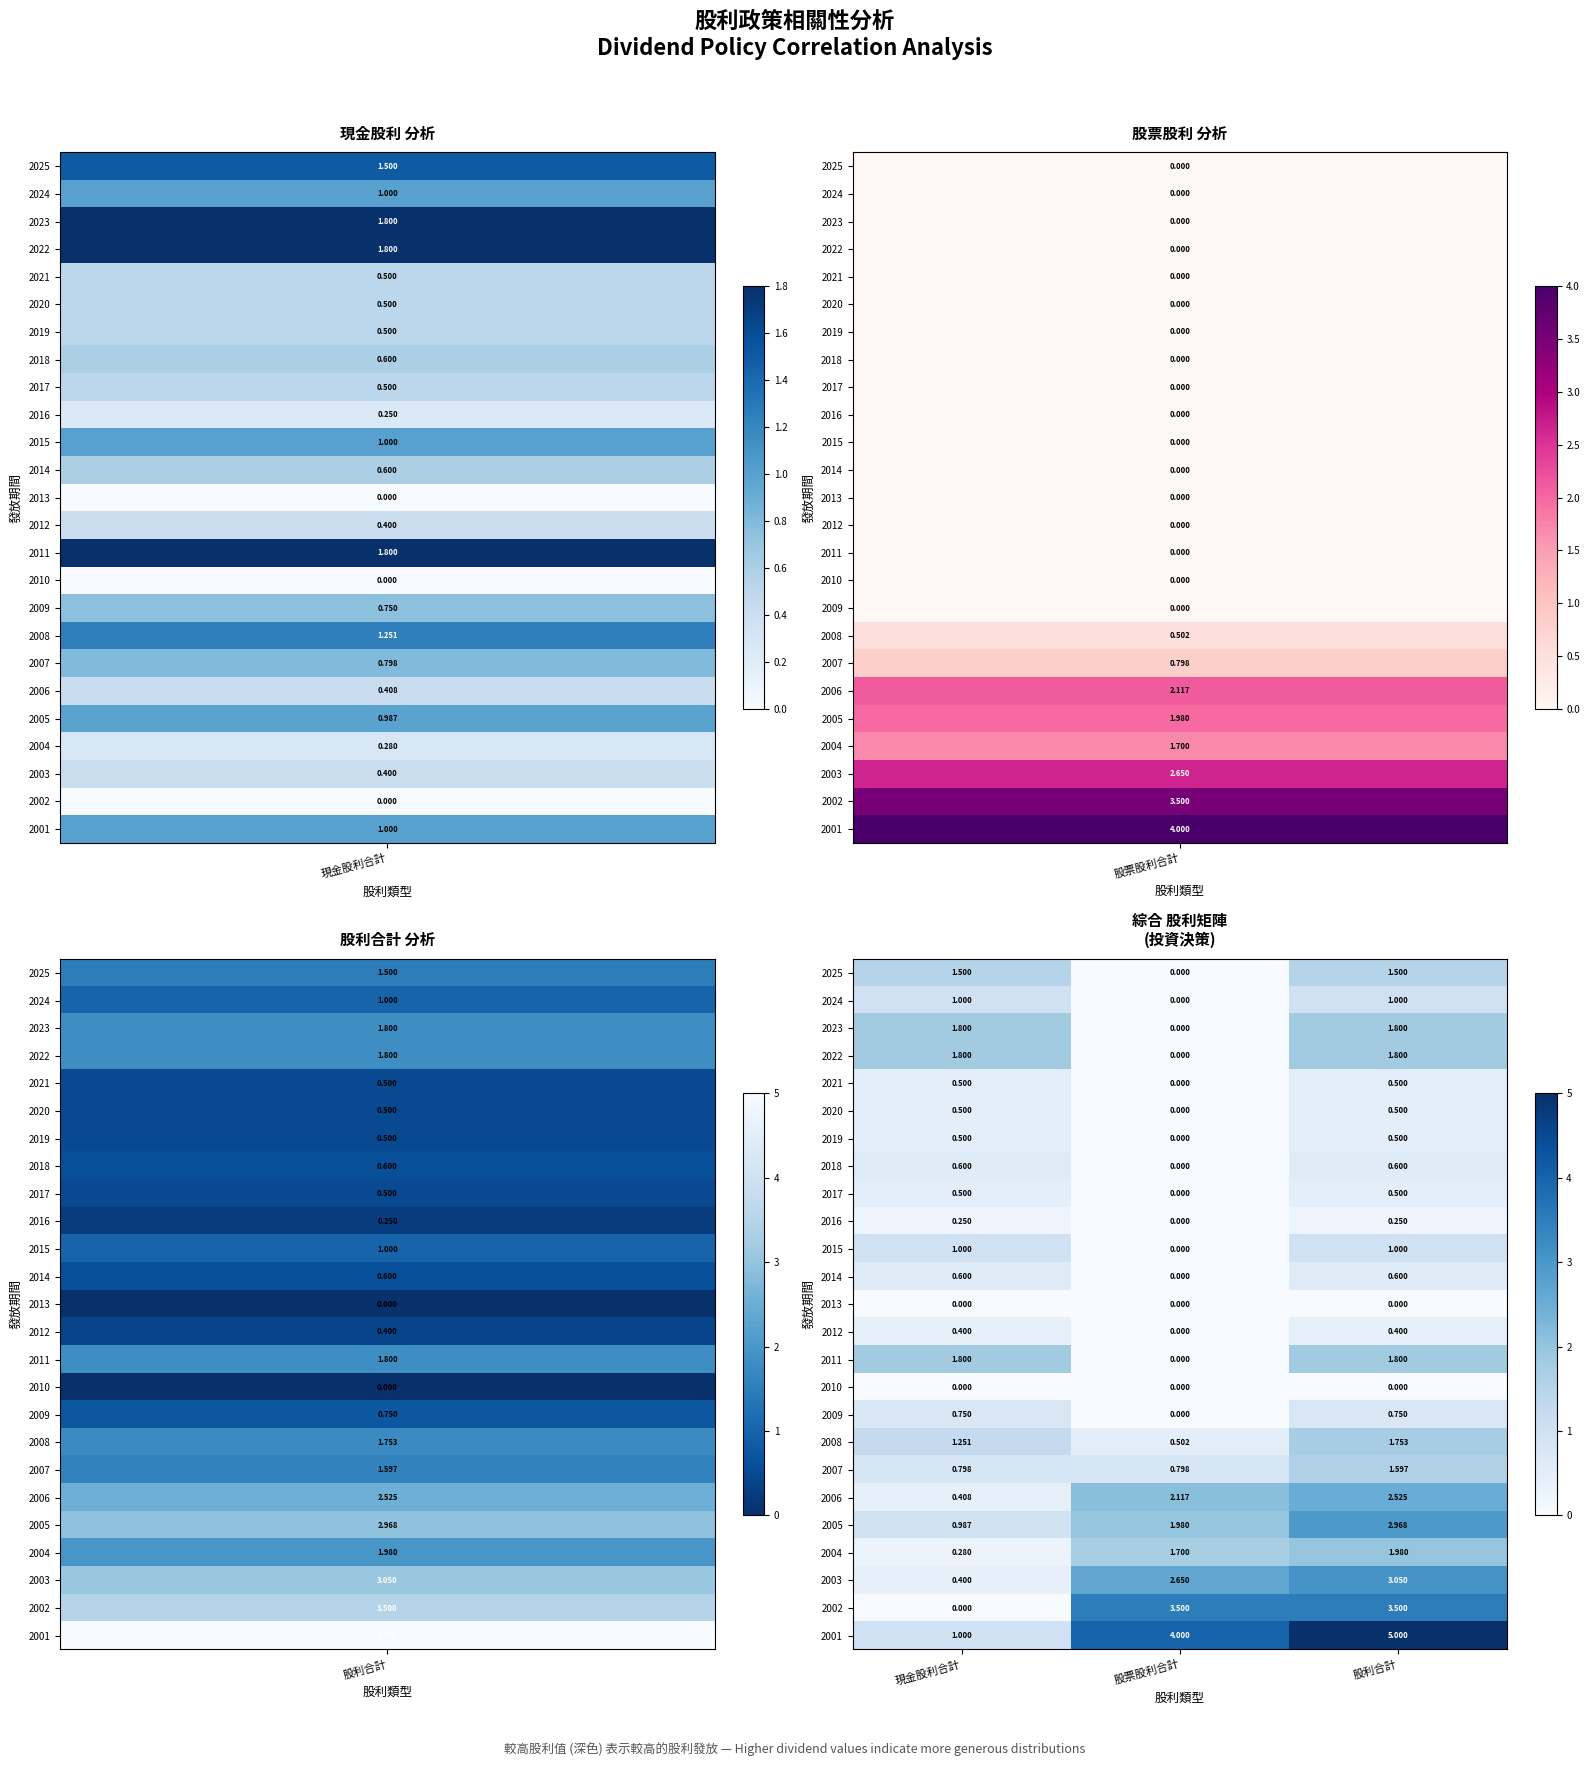

At which category is the sum across all series the highest?

股利合計